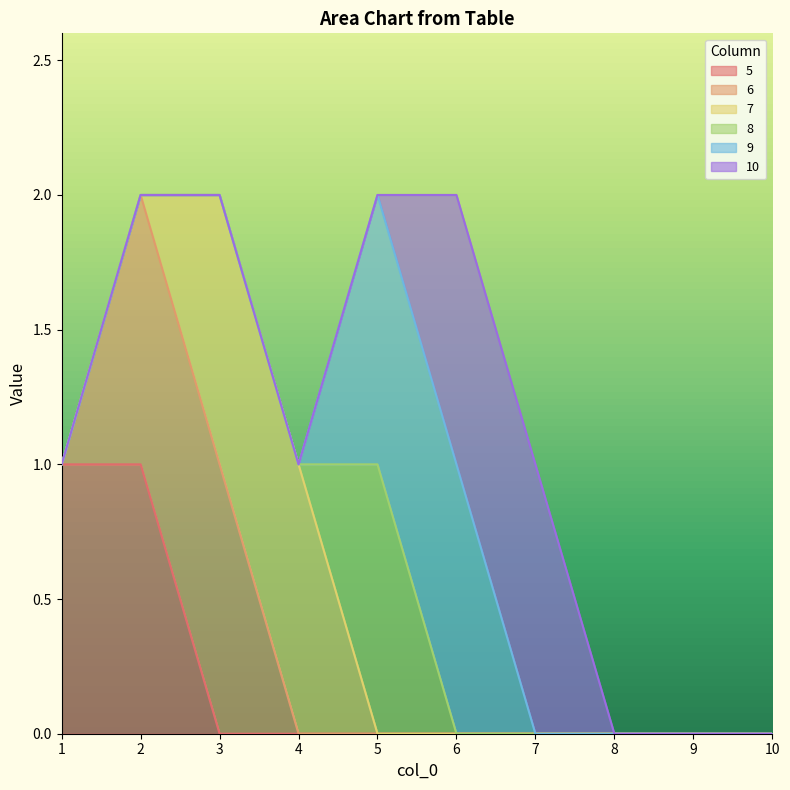

How many lines are shown in the chart?

6